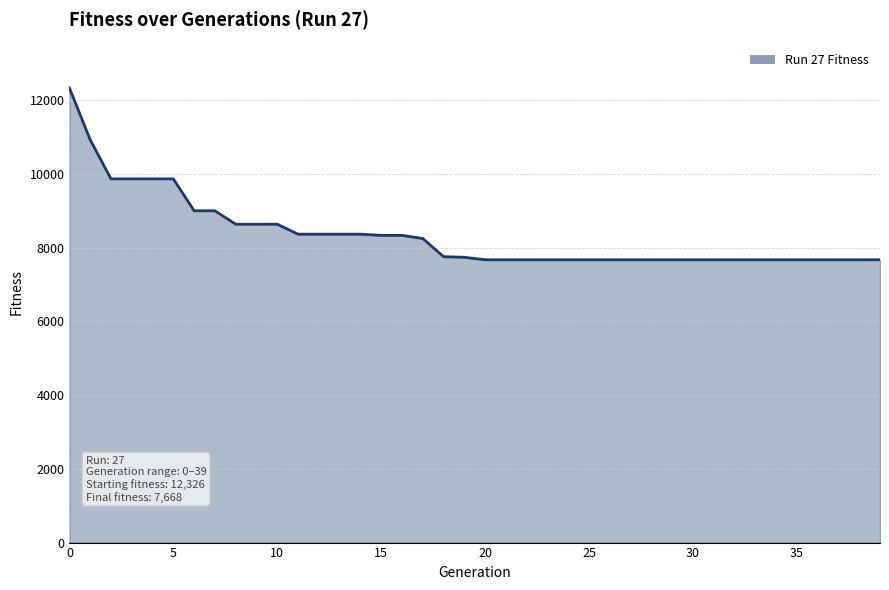

What is the difference between the maximum and minimum values?

4658